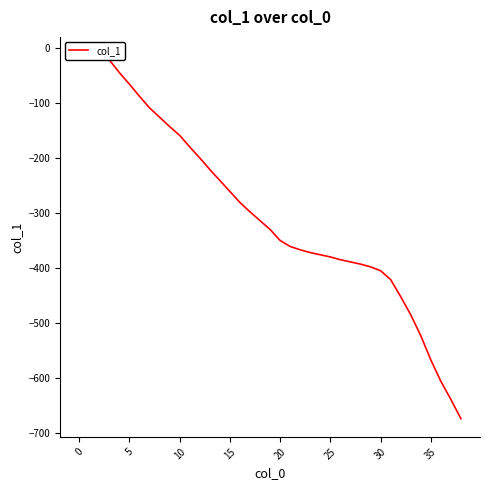

Which has a higher value, 15 or 35?

15